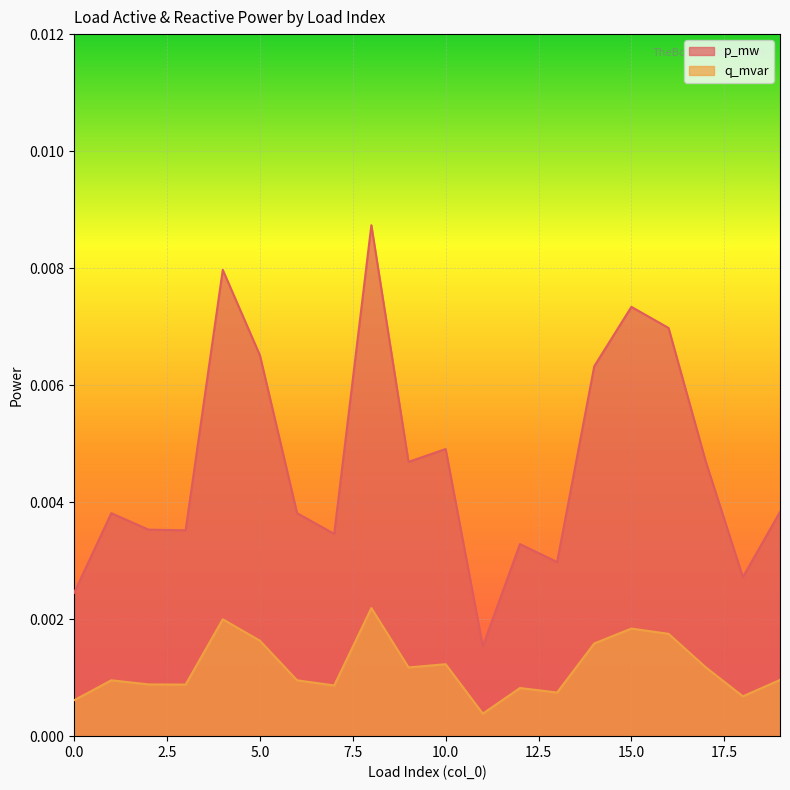

How many lines are shown in the chart?

2